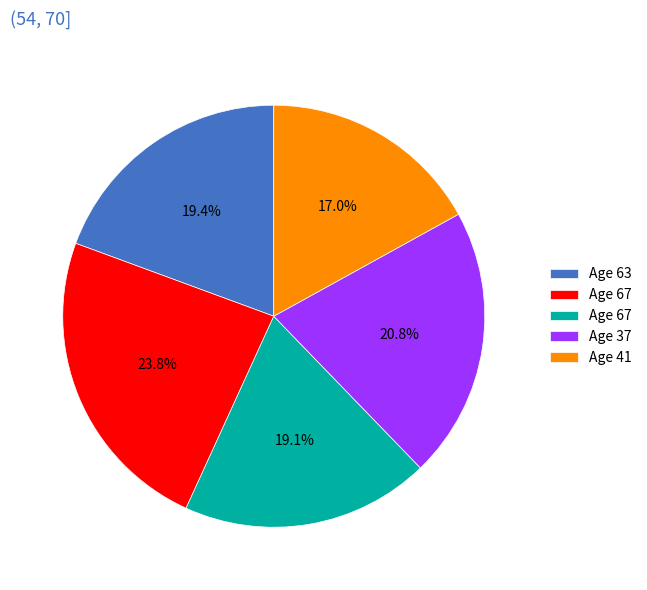

To the nearest percent, what is the average slice percentage?

20%